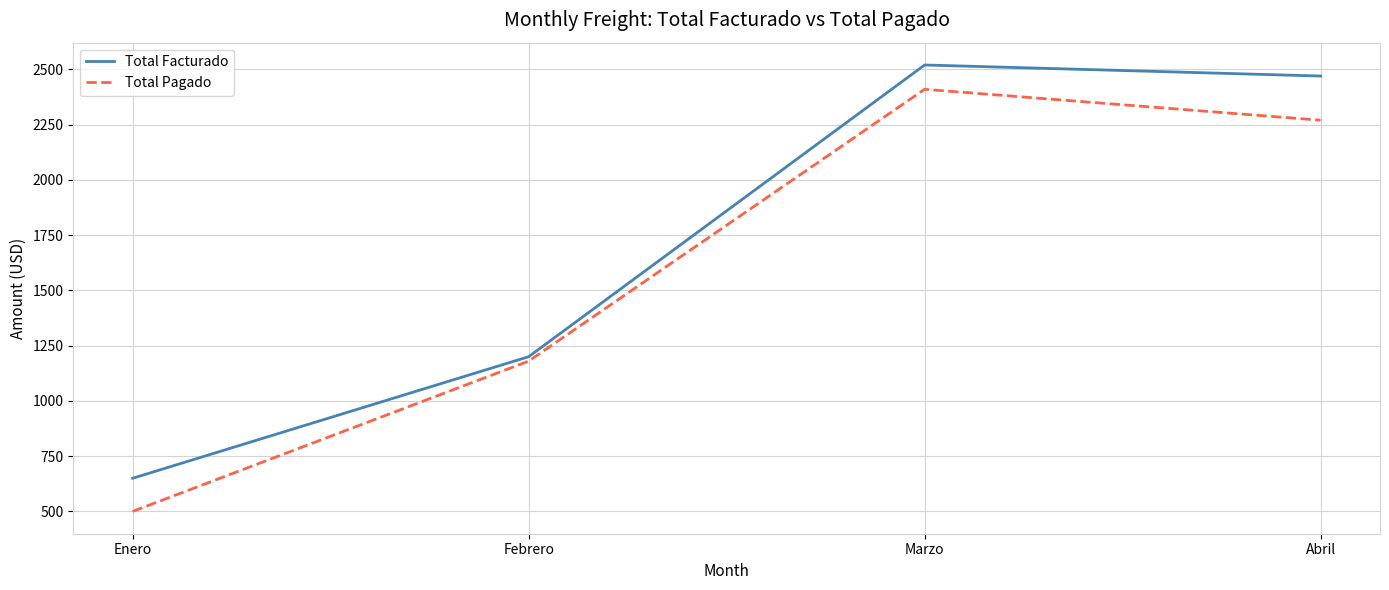

What is the difference between the maximum and minimum values in the Total Pagado series?

1910